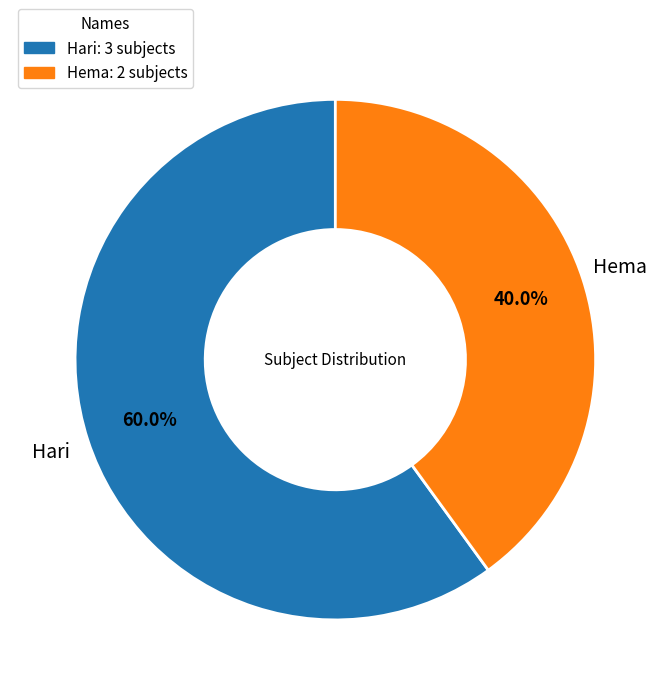

Count the number of slices in the pie.

2